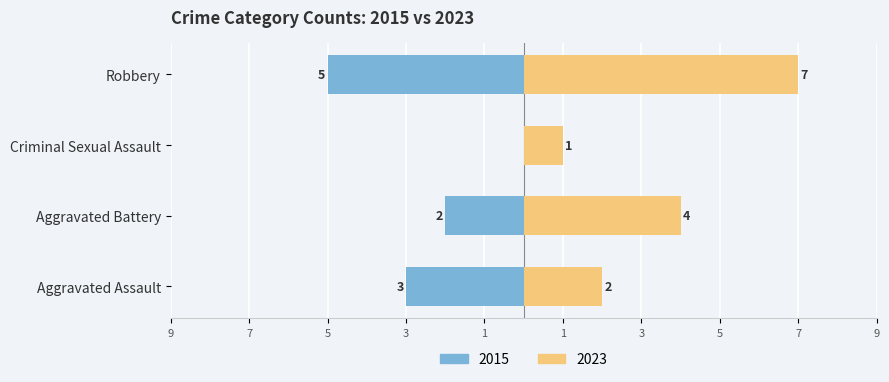

The value at Aggravated Battery is -1. True or false?

False